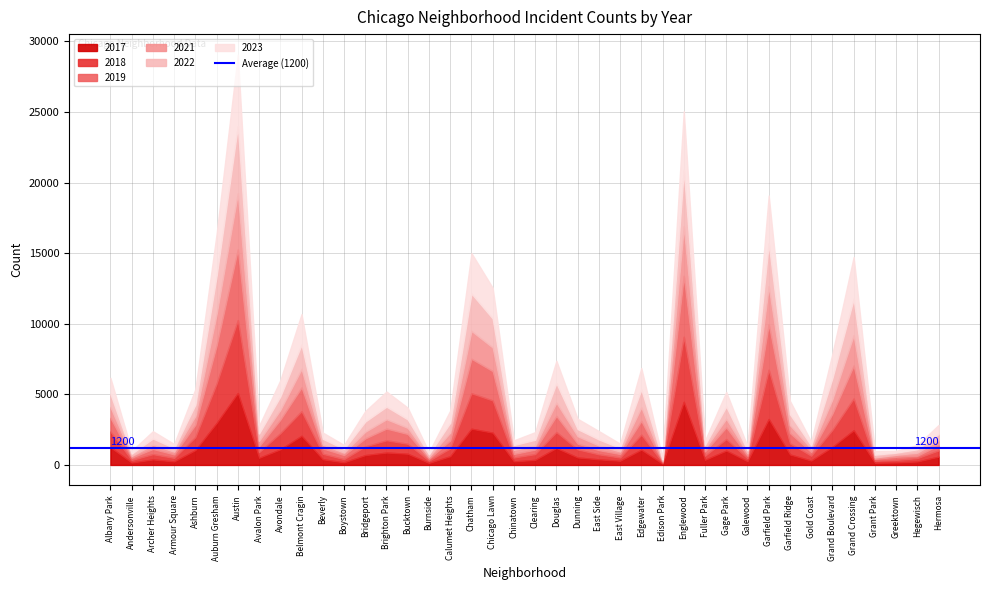

How many interior local peaks does the 2022 series have?

11